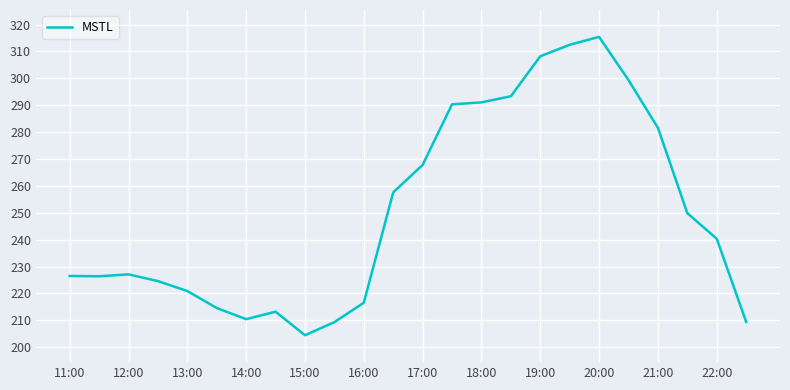

What is the difference between the maximum and minimum values?

110.9